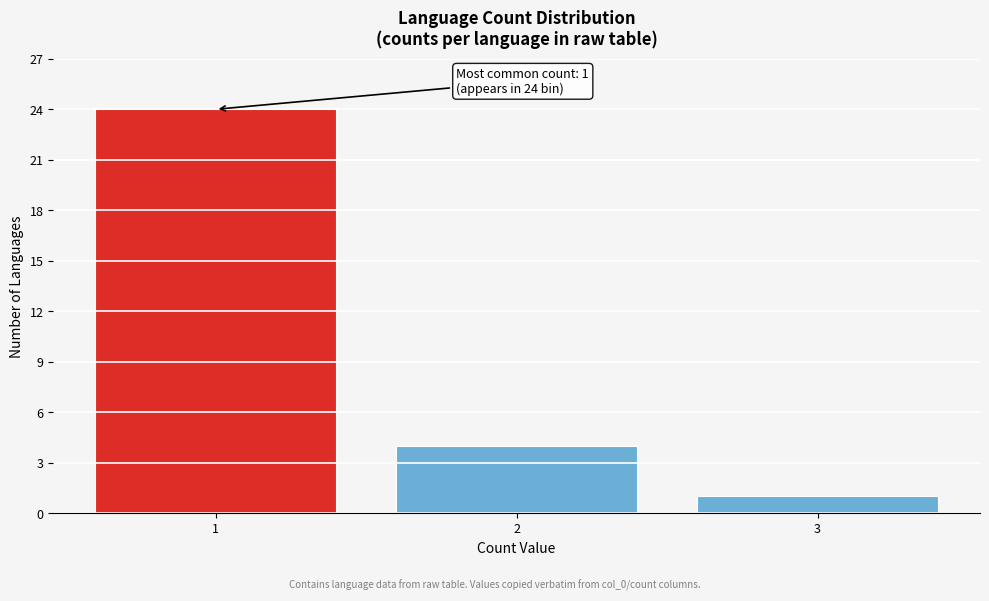

Reading right to left, transcribe all the data shown in this chart.

1	4	24